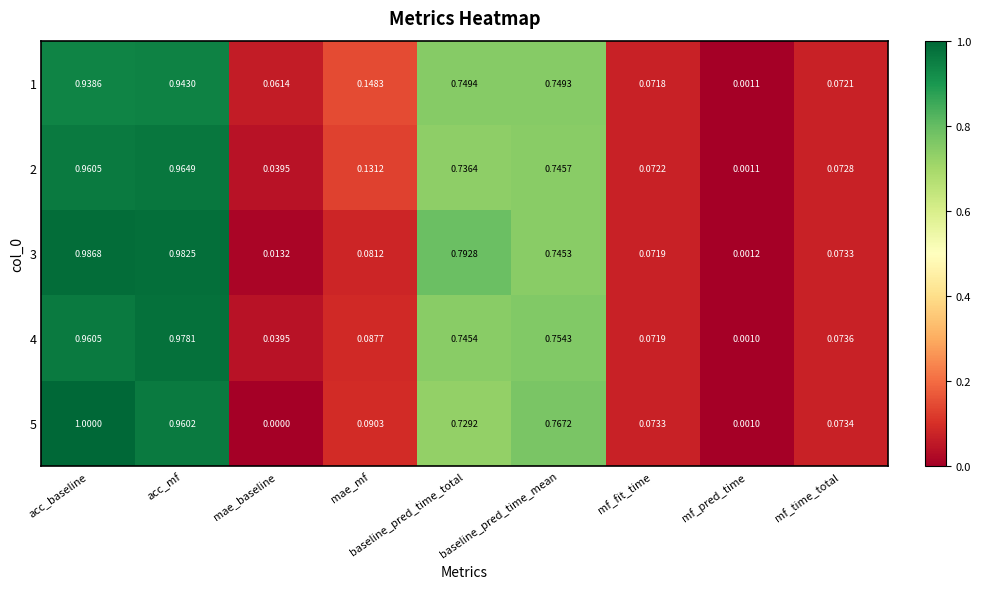

What is the maximum value shown in the chart?

1.0